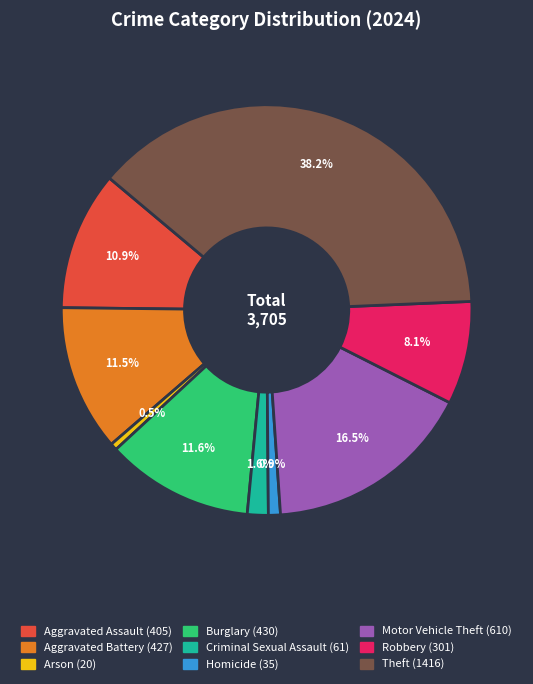

Is Aggravated Battery the majority of the pie?

No